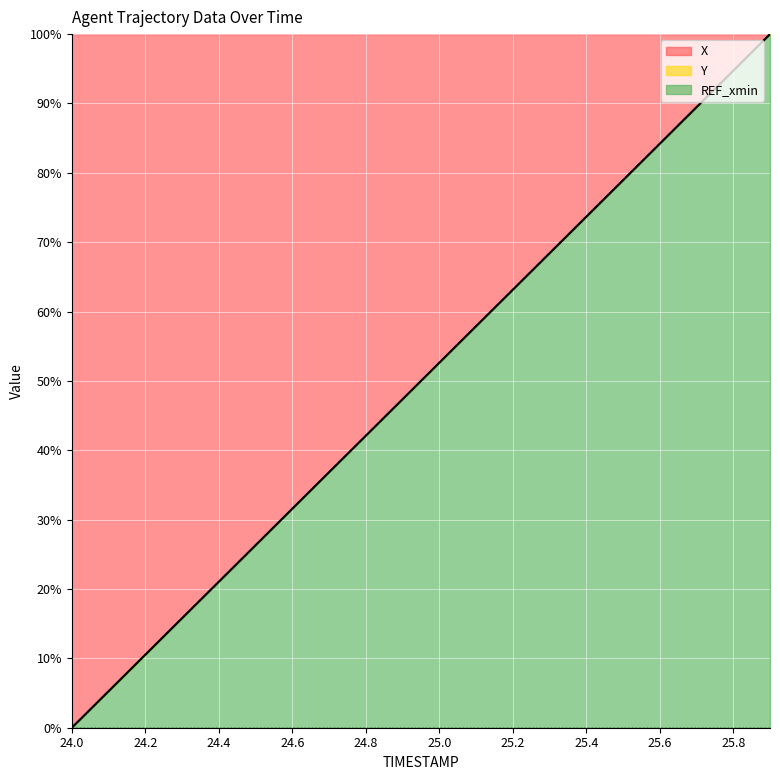

How many positive values does the X series have?

19